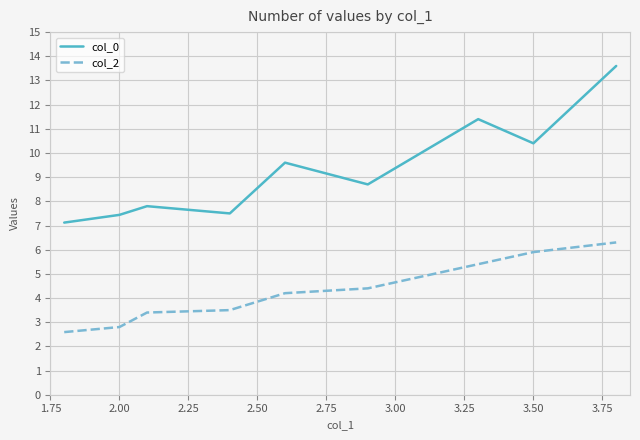

True or false: col_0 and col_2 intersect in this chart.

False